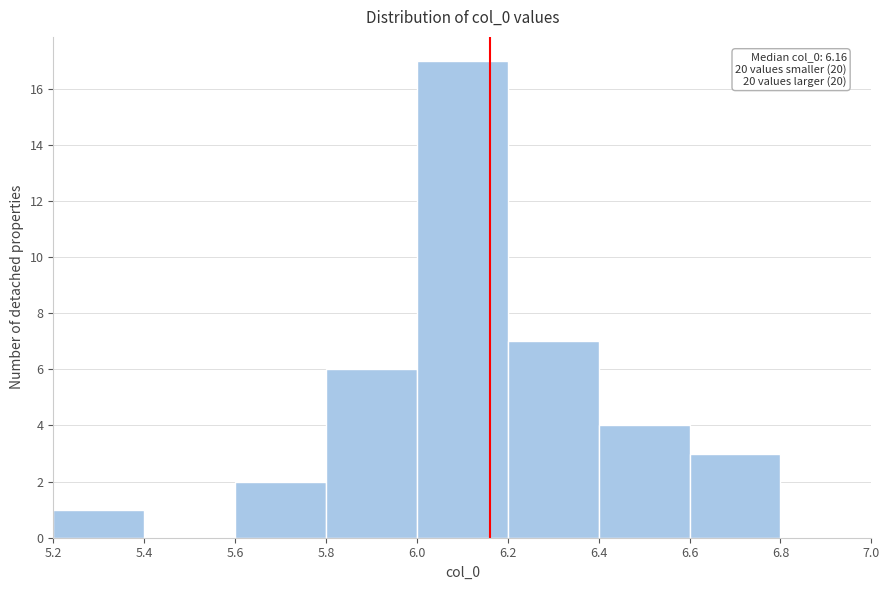

Which range on the x-axis has the tallest bar?

6.0 to 6.2